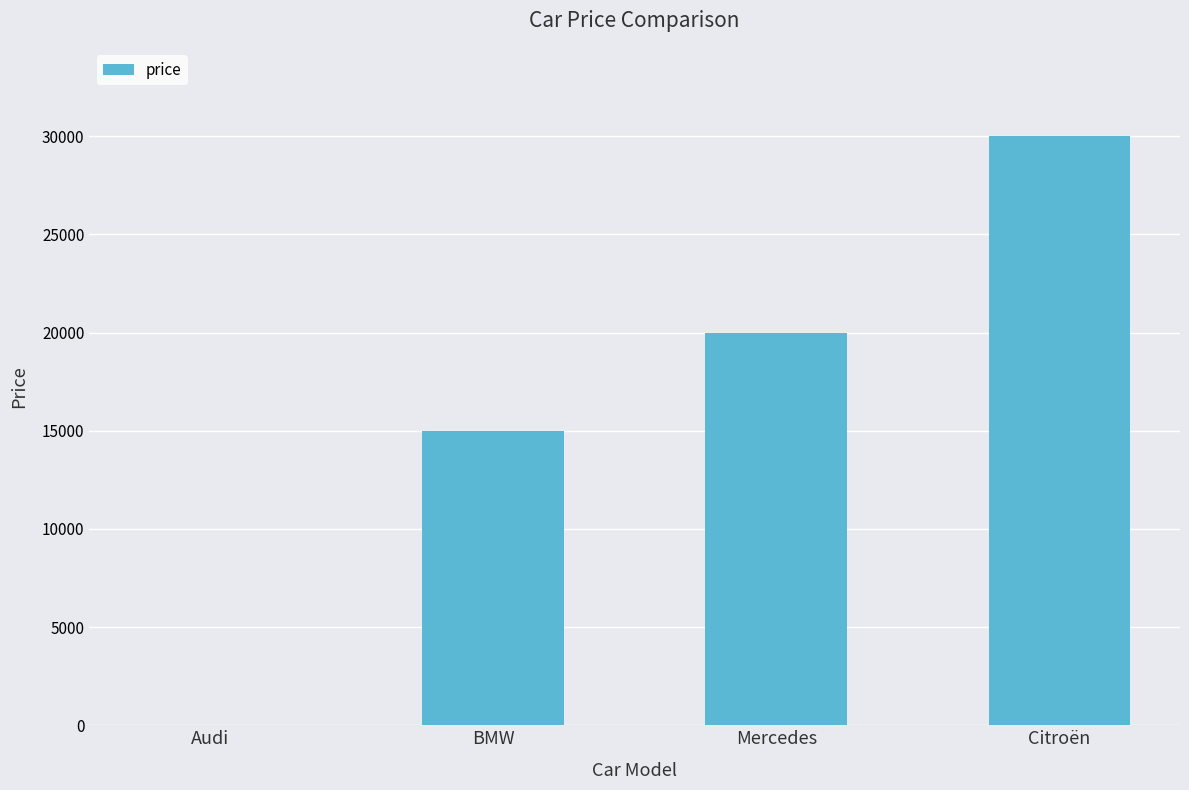

Are the bars horizontal?

No